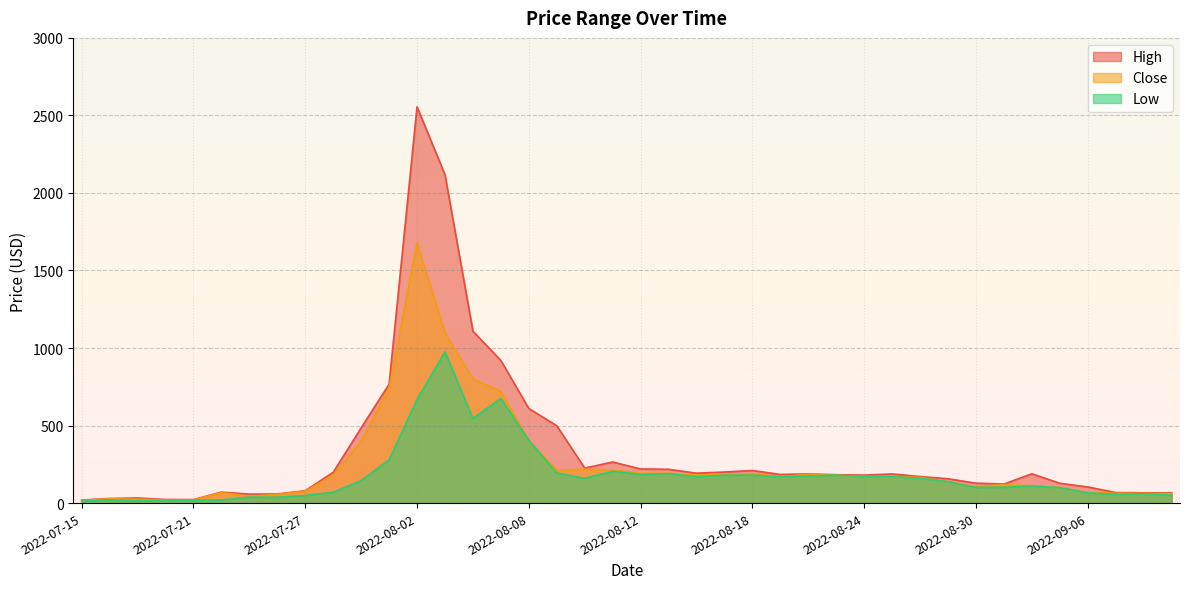

What are all the series names shown in the legend?

High, Close, Low